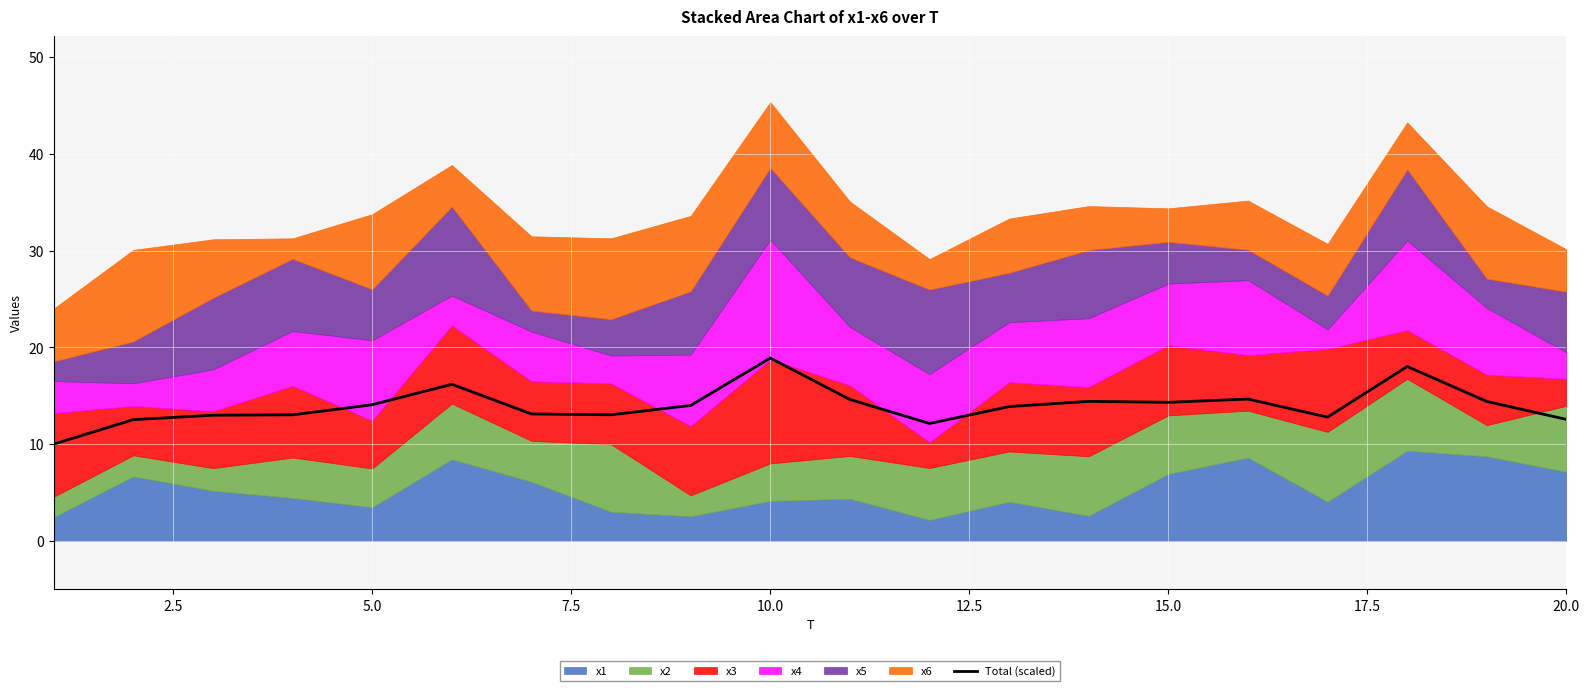

What is the minimum value shown in the chart?

10.0